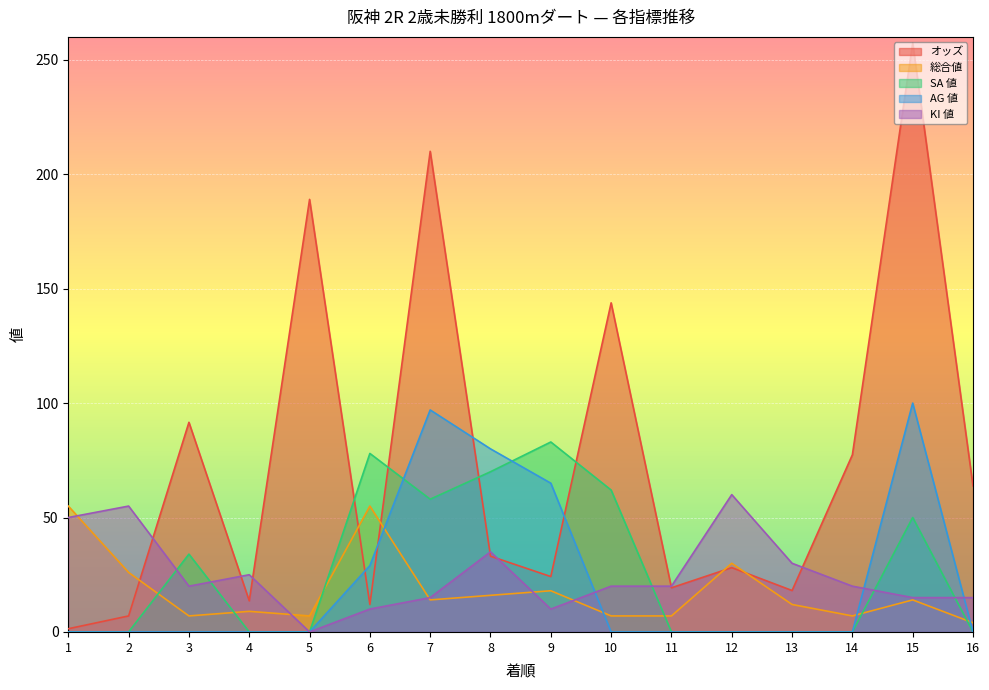

Which category has the lowest value in the オッズ series?

1